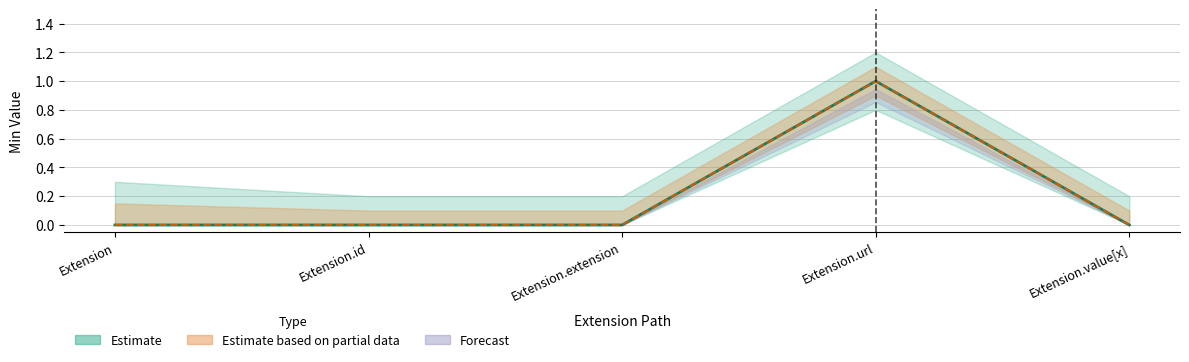

True or false: Base Min and Min cross at least once.

False